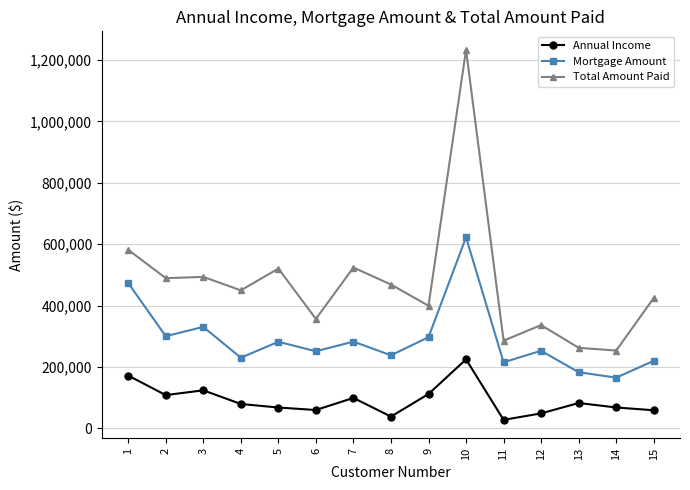

What are all the series names shown in the legend?

Annual Income, Mortgage Amount, Total Amount Paid